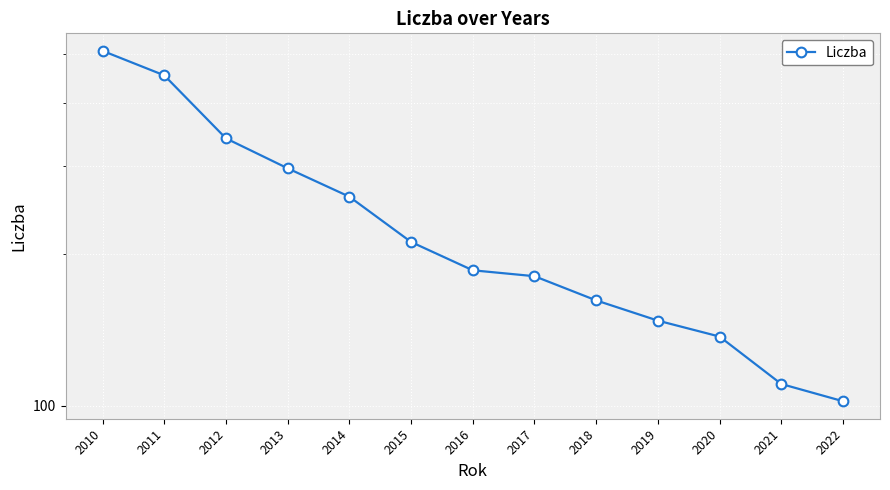

How many values exceed 185?

7